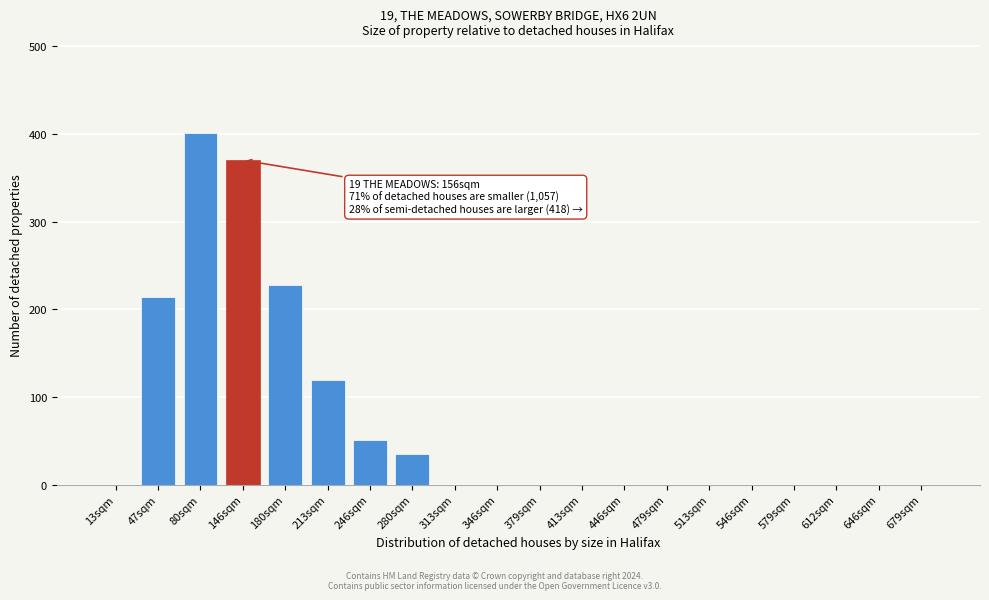

Reading left to right, list all the values displayed in this chart.

13sqm=0	47sqm=214	80sqm=401	146sqm=370	180sqm=228	213sqm=119	246sqm=51	280sqm=35	313sqm=0	346sqm=0	379sqm=0	413sqm=0	446sqm=0	479sqm=0	513sqm=0	546sqm=0	579sqm=0	612sqm=0	646sqm=0	679sqm=0